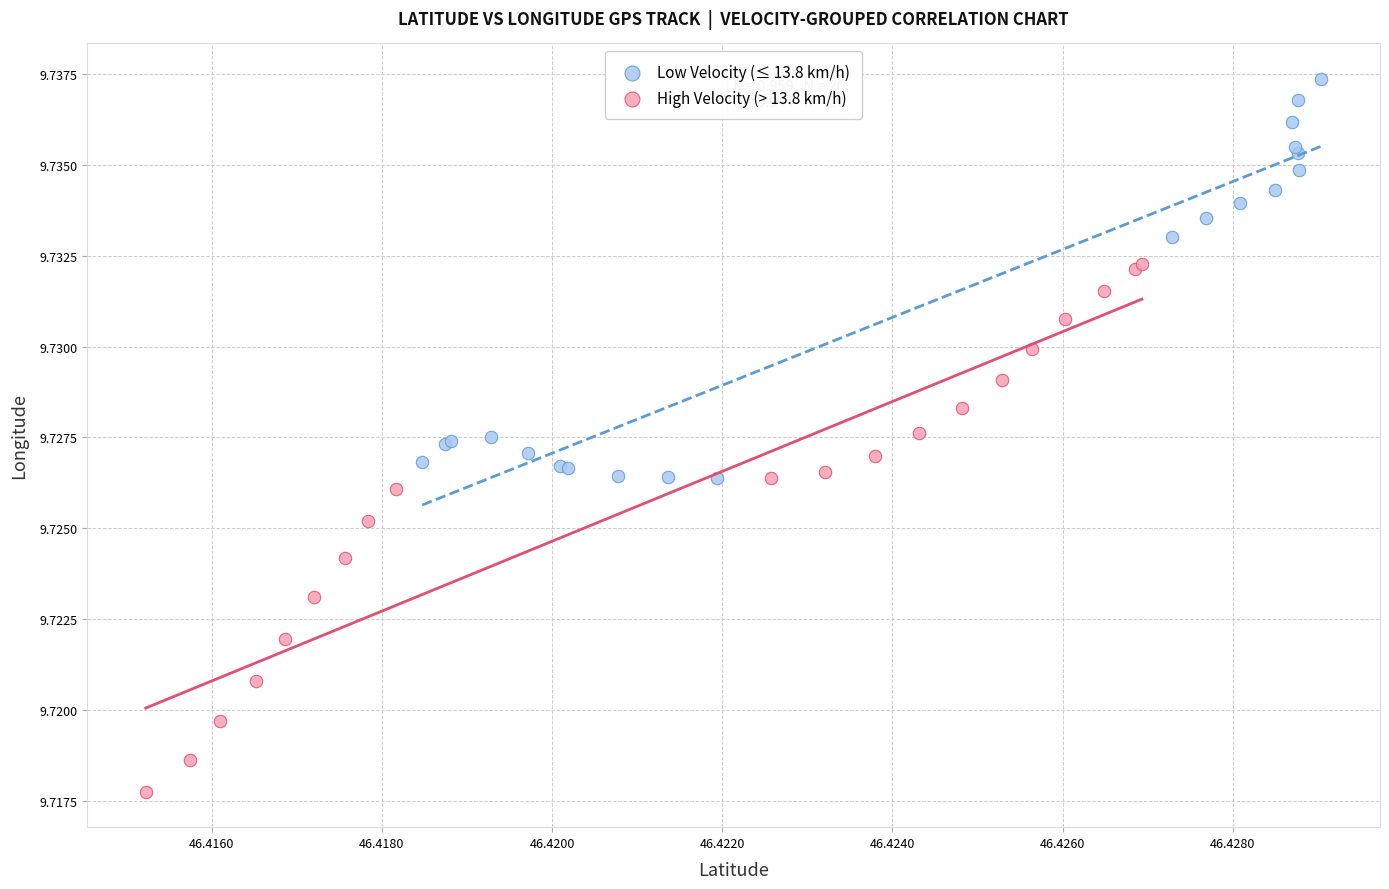

Which series has the widest spread of Y values?

High Velocity (> 13.8 km/h)